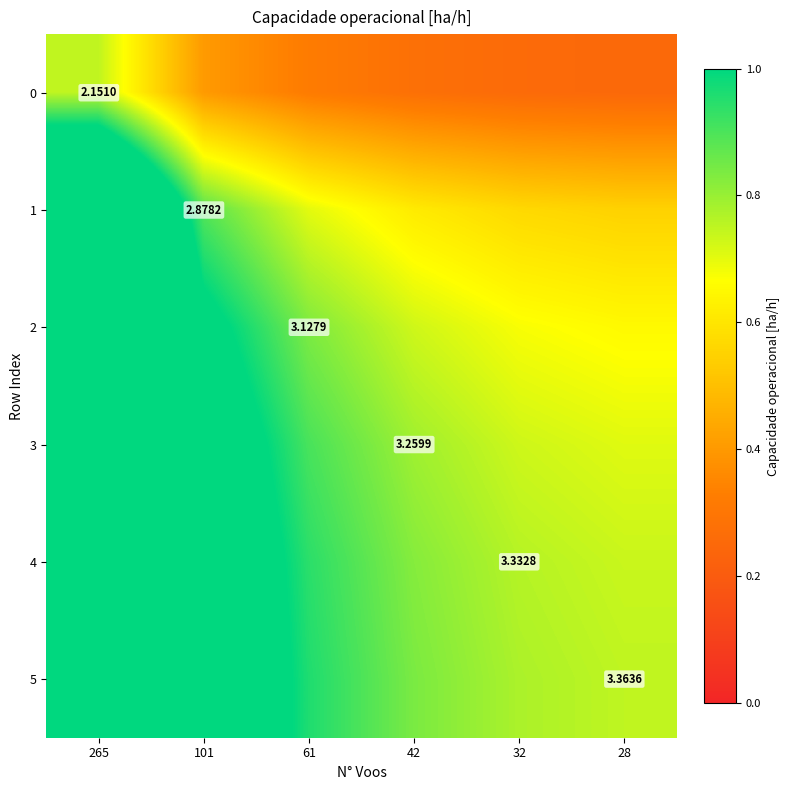

Rank the categories by 0 value from lowest to highest.

28, 32, 42, 61, 101, 265